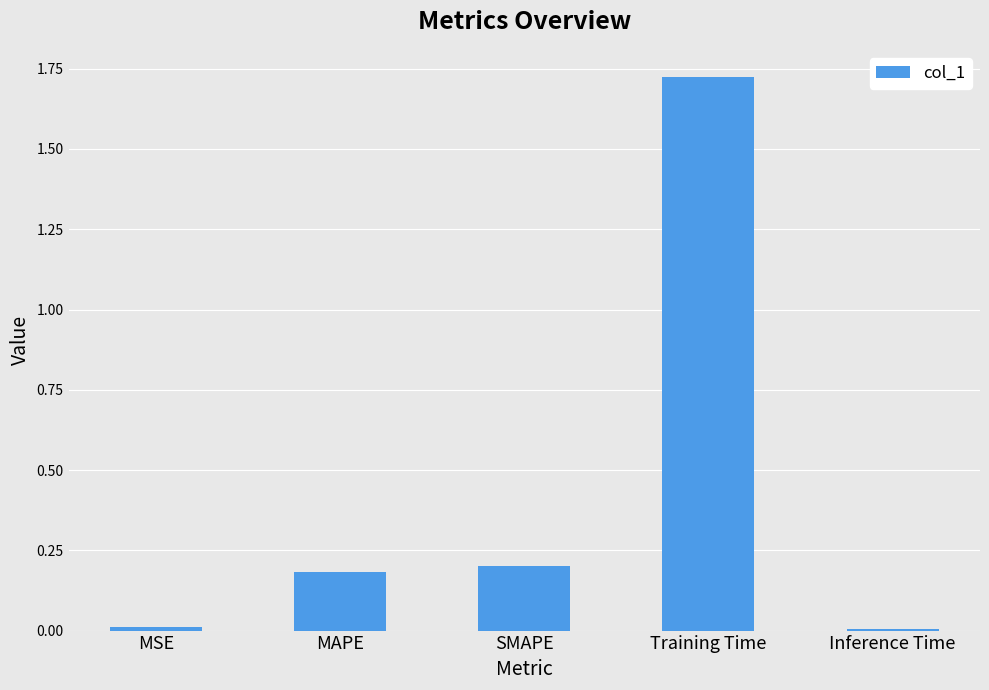

The chart shows a value of 0.1 at MAPE. True or false?

False